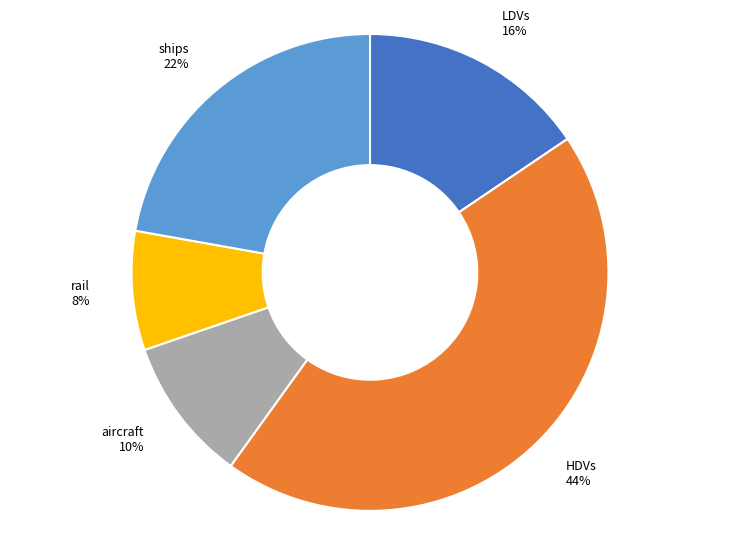

What percentage is the HDVs 44% slice, to the nearest percent?

44%